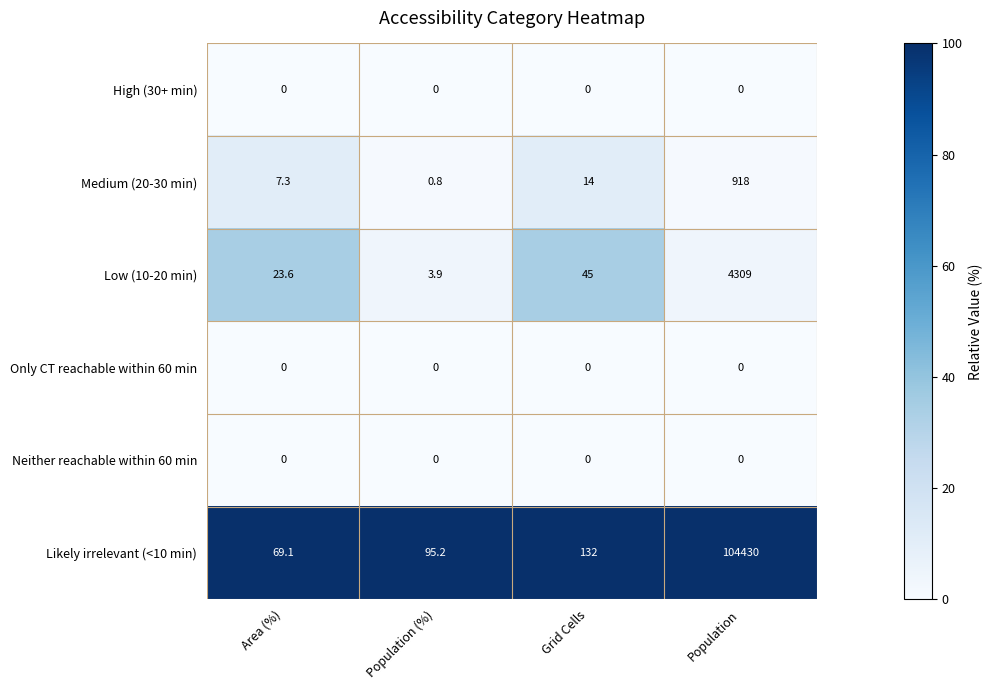

Reading right to left, what are all the values shown in this chart?

High (30+ min): 0.0	0.0	0.0	0.0
Medium (20-30 min): 918.0	14.0	0.8	7.3
Low (10-20 min): 4309.0	45.0	3.9	23.6
Only CT reachable within 60 min: 0.0	0.0	0.0	0.0
Neither reachable within 60 min: 0.0	0.0	0.0	0.0
Likely irrelevant (<10 min): 104430.0	132.0	95.2	69.1